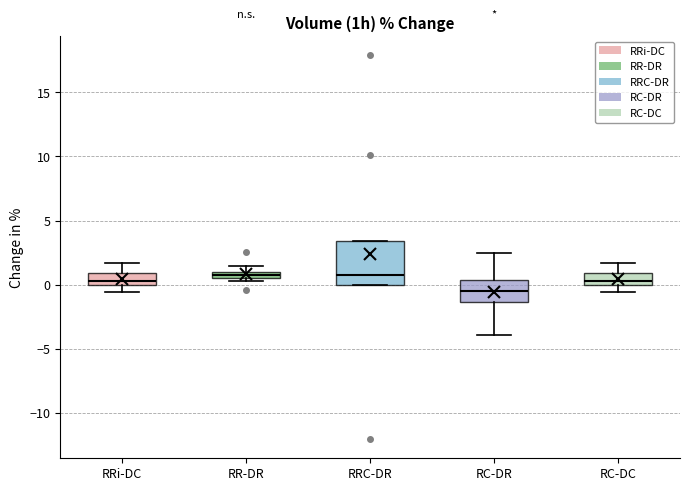

Which box has the lowest median line?

RC-DR